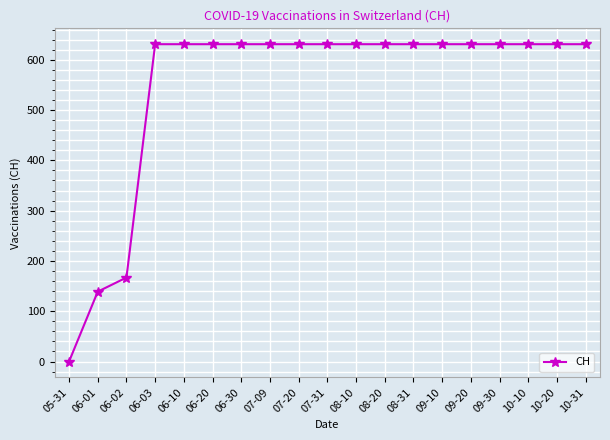

Is it true that the value at 10-10 is 829?

False